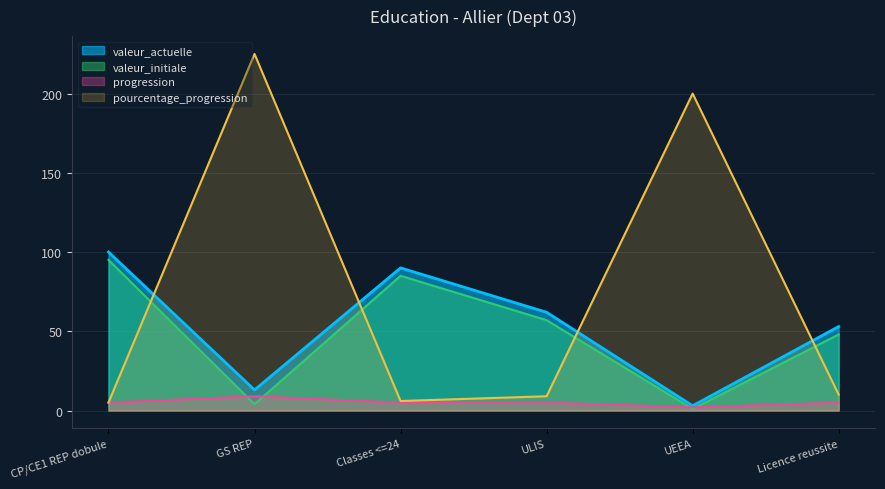

Where is pourcentage_progression nearest to the value 115?

UEEA